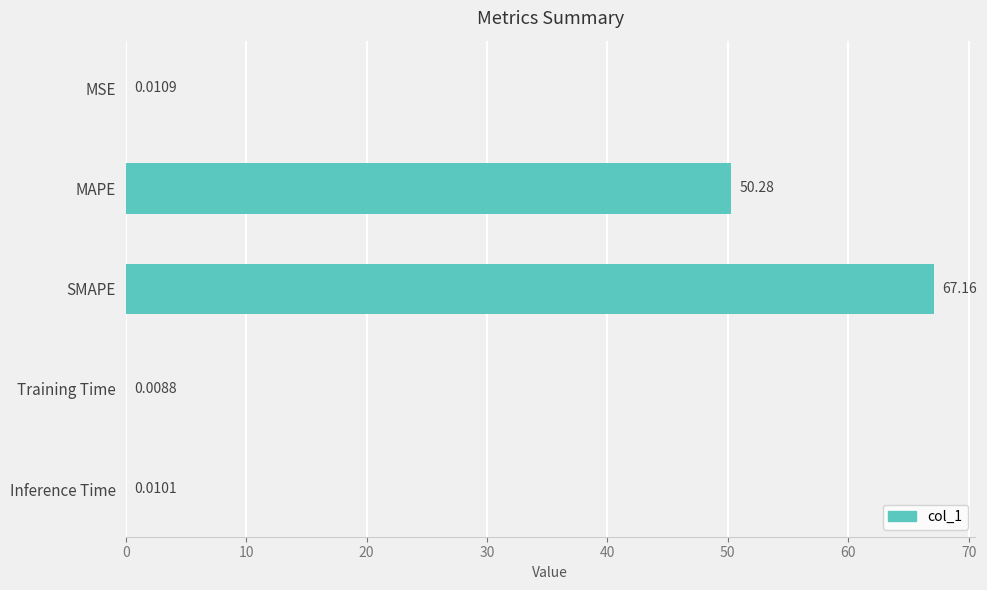

Which has a higher value, MSE or Training Time?

MSE